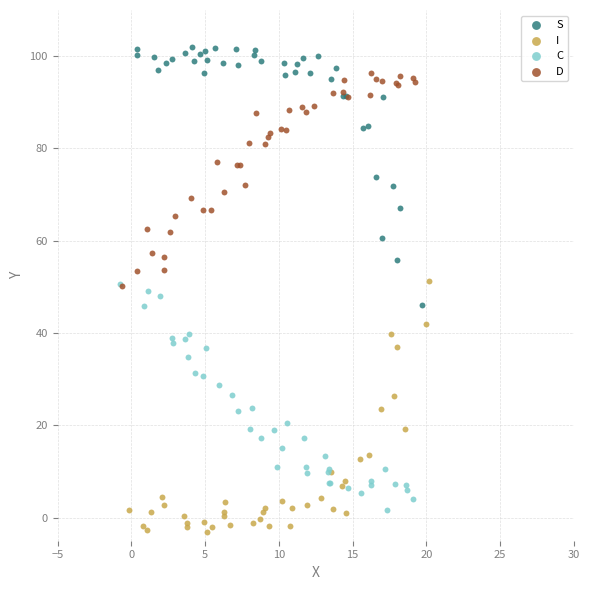

Which series contains the highest Y value?

S